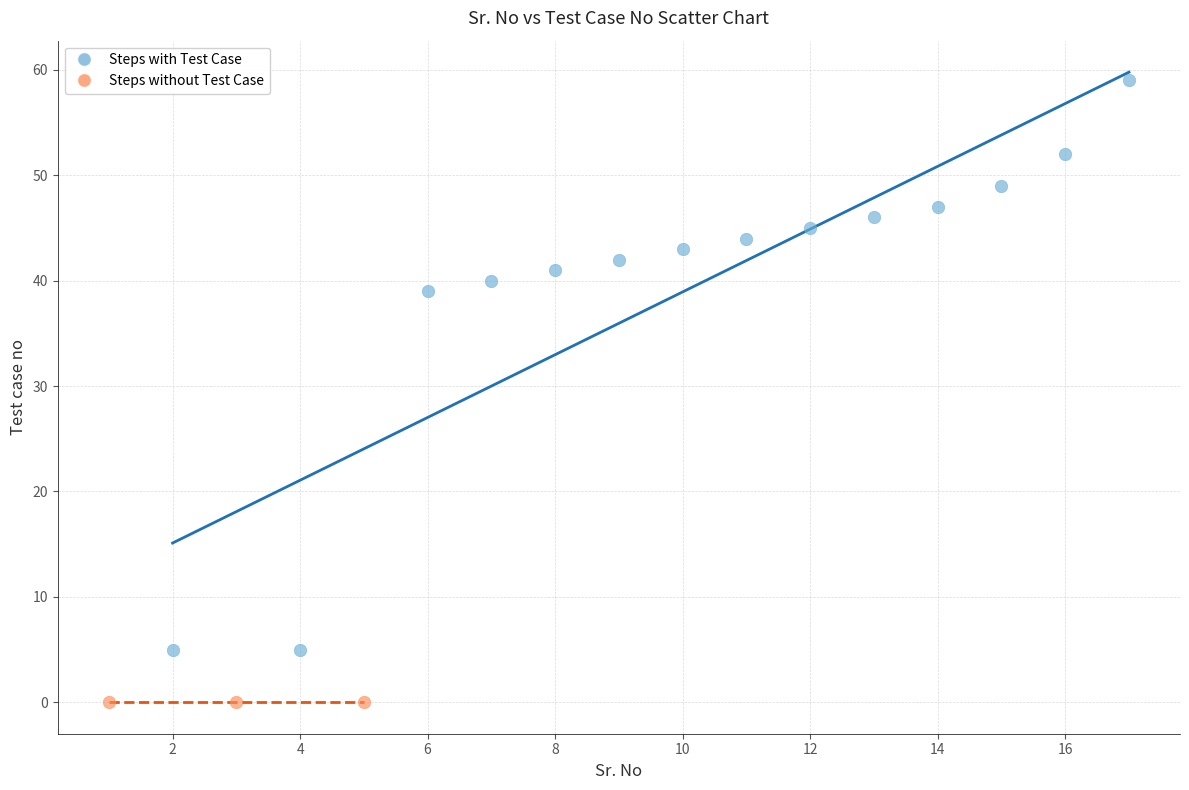

Which series reaches the maximum Y coordinate?

Steps with Test Case